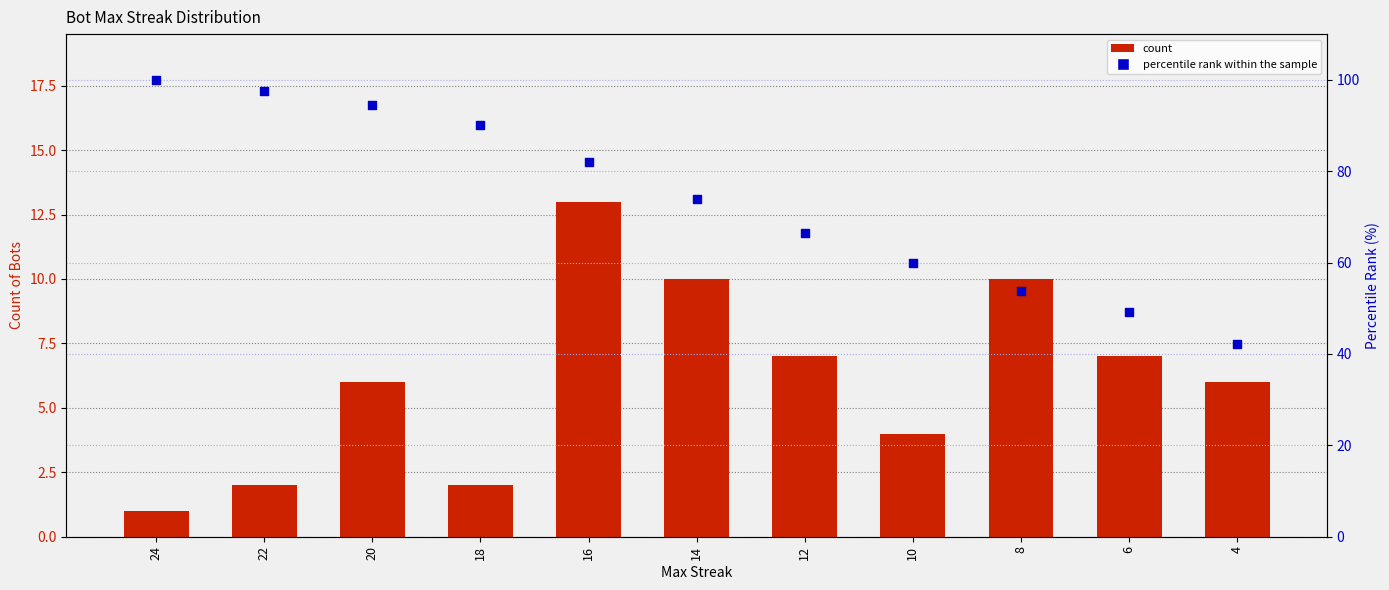

What are all the series names shown in the legend?

count, percentile rank within the sample